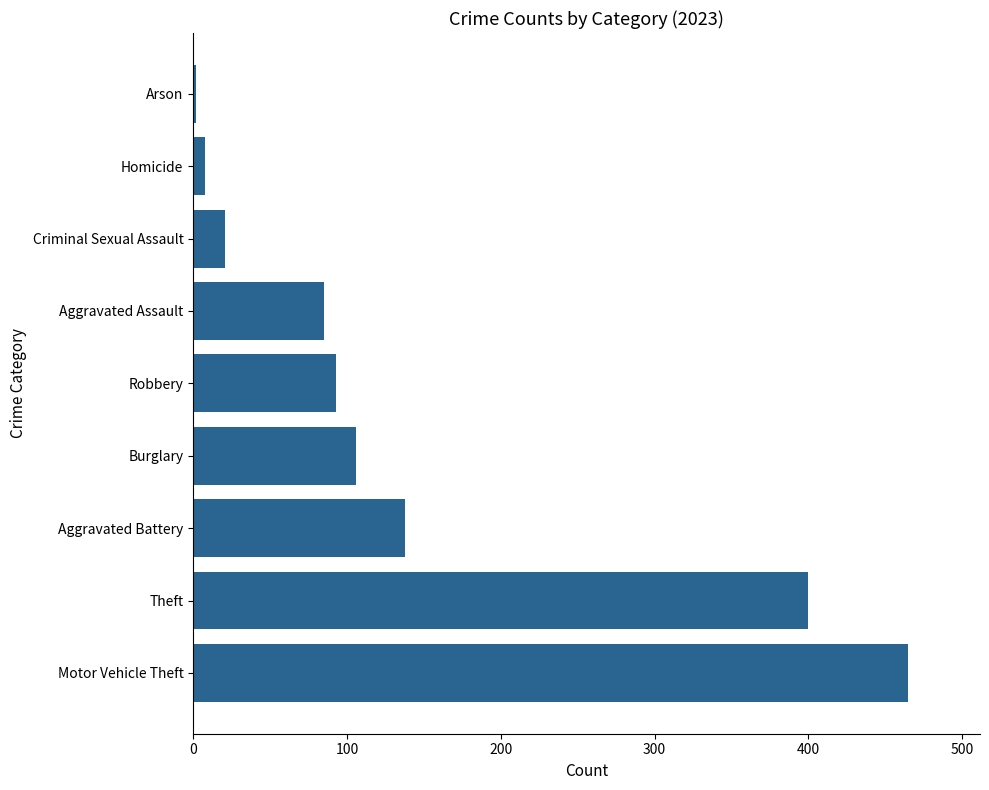

The value at Aggravated Battery is 215. True or false?

False